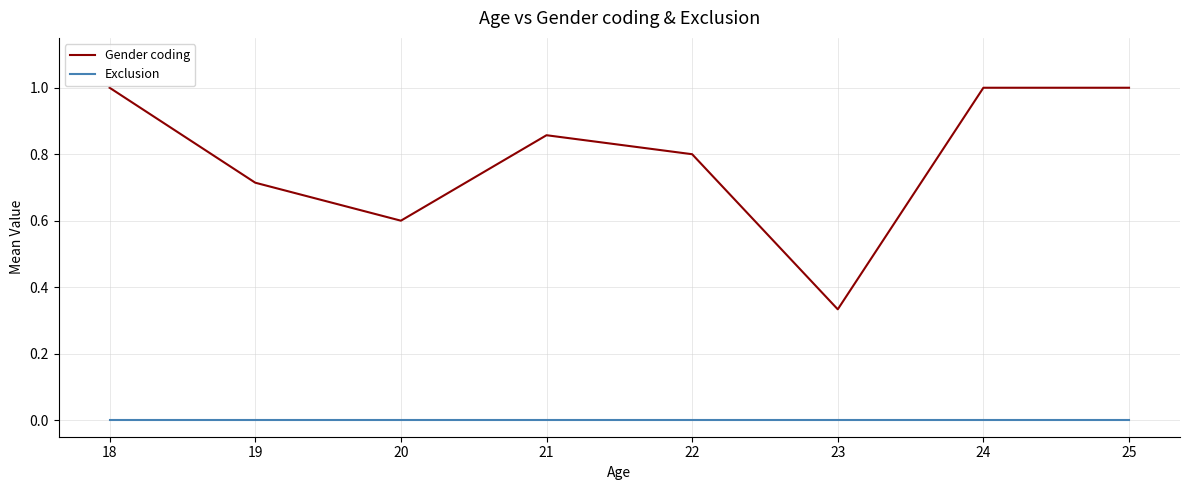

True or false: Exclusion and Gender coding cross at least once.

False